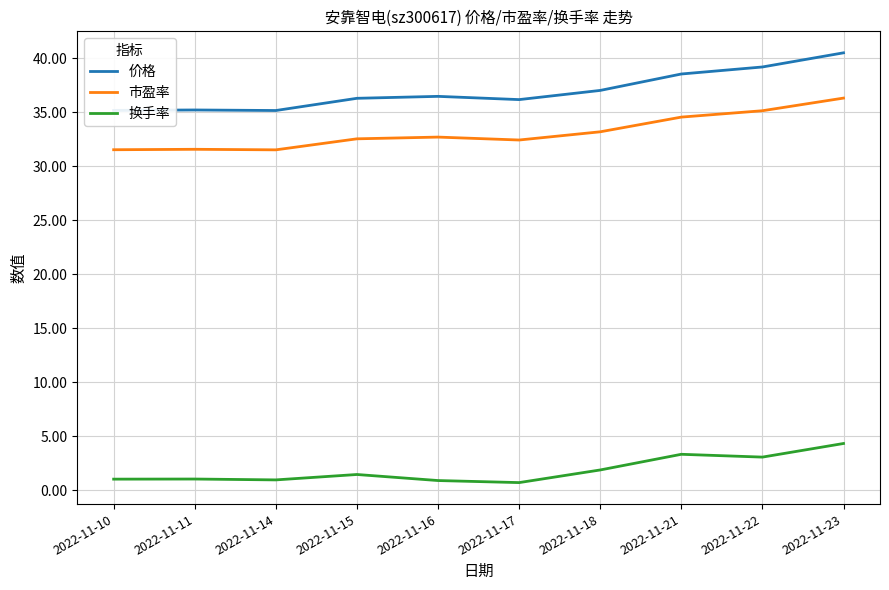

Rank the series by their maximum value, from highest to lowest.

价格, 市盈率, 换手率